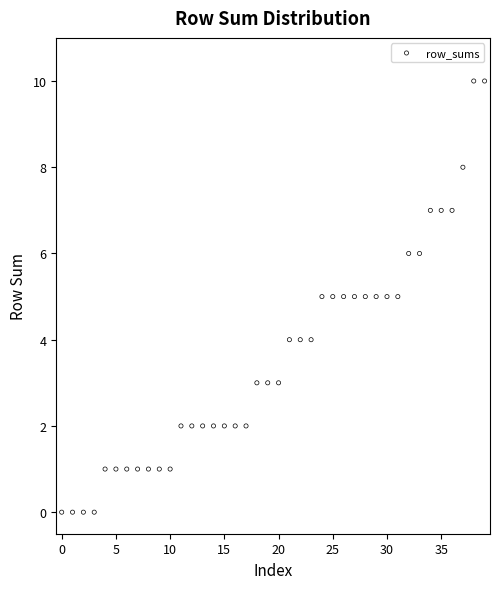

What is the range of Y values (max minus min)?

10